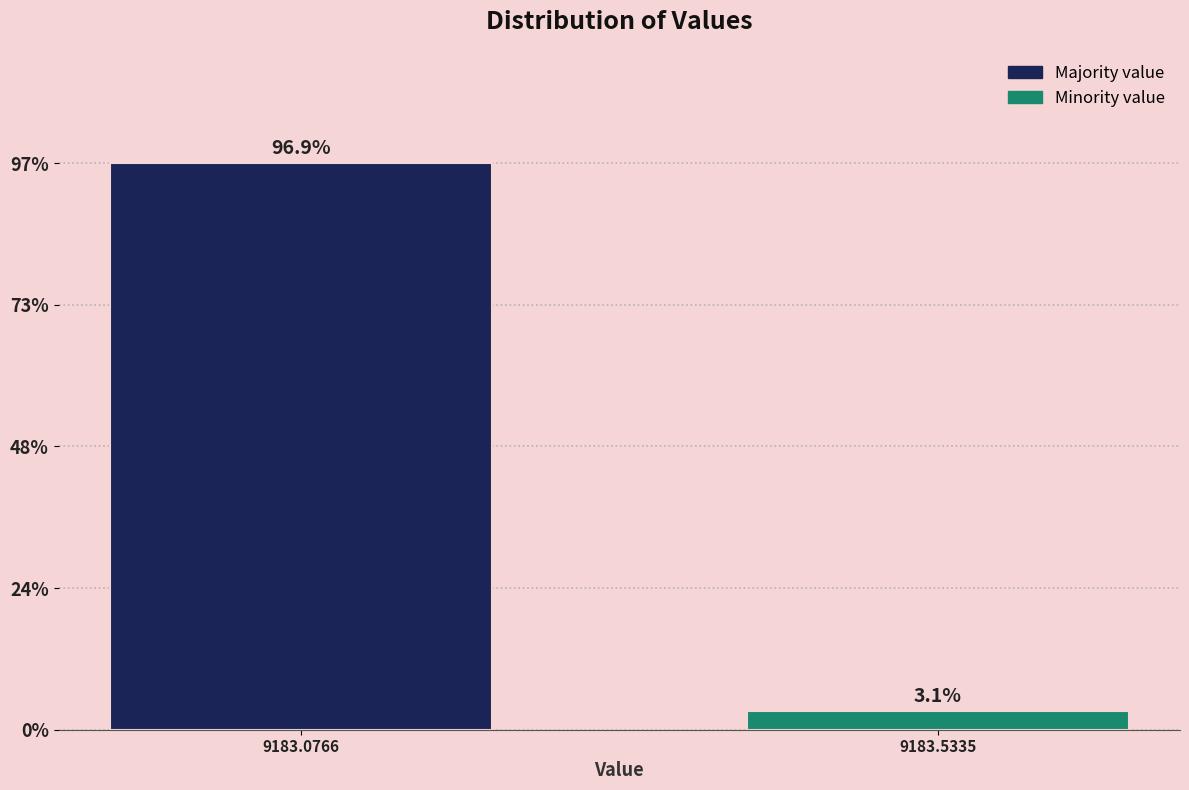

Are the bars horizontal?

No